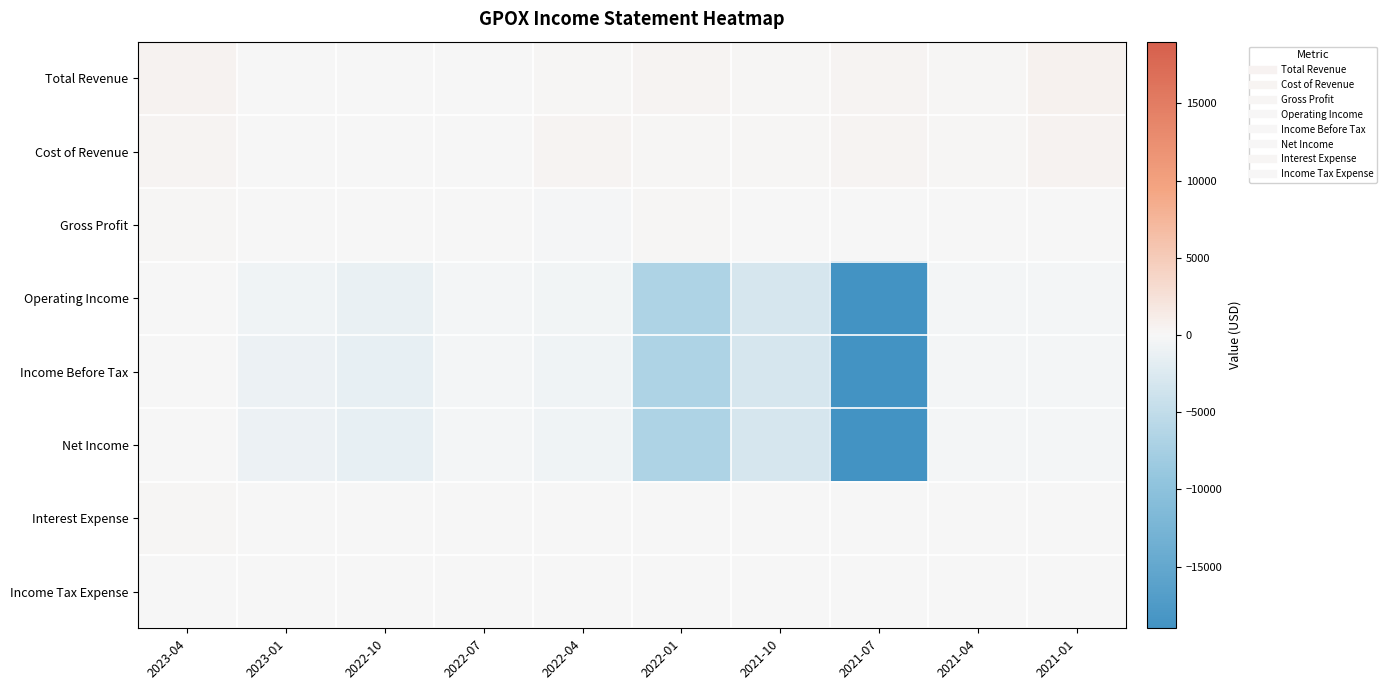

Between 2021-04 and 2023-01, which is larger?

2021-04